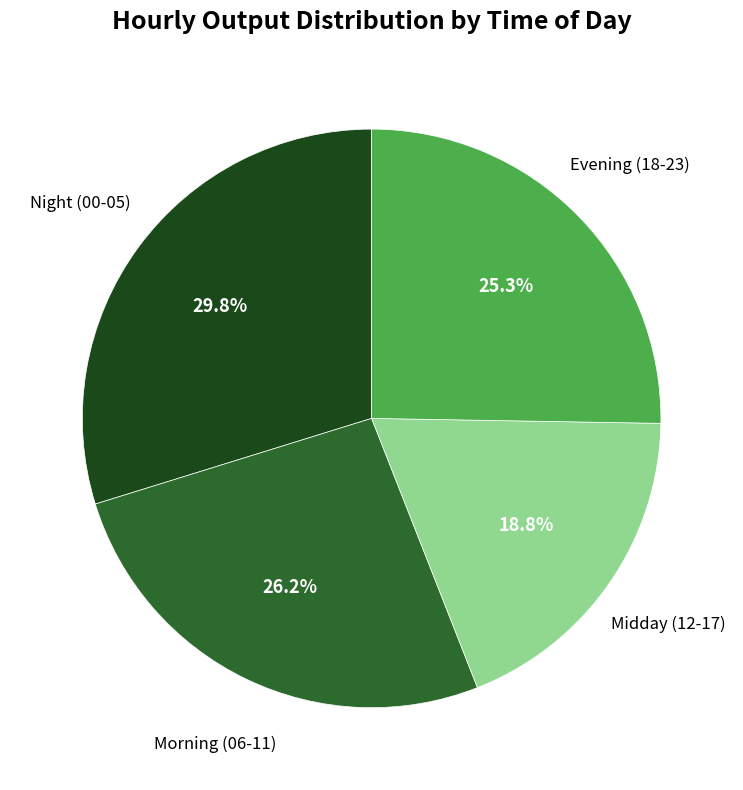

Is the sum of Evening (18-23) and Night (00-05) greater than half?

Yes